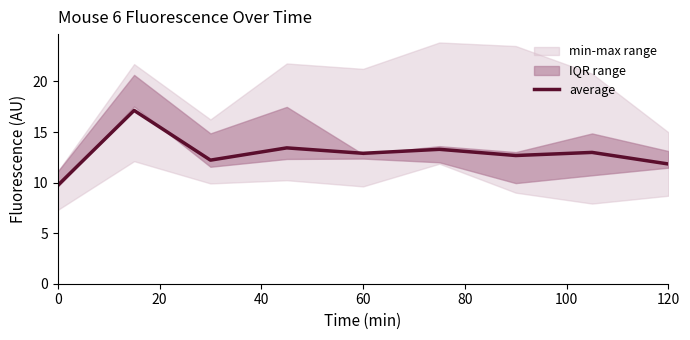

Is it true that average equals 5.8 at 120?

False